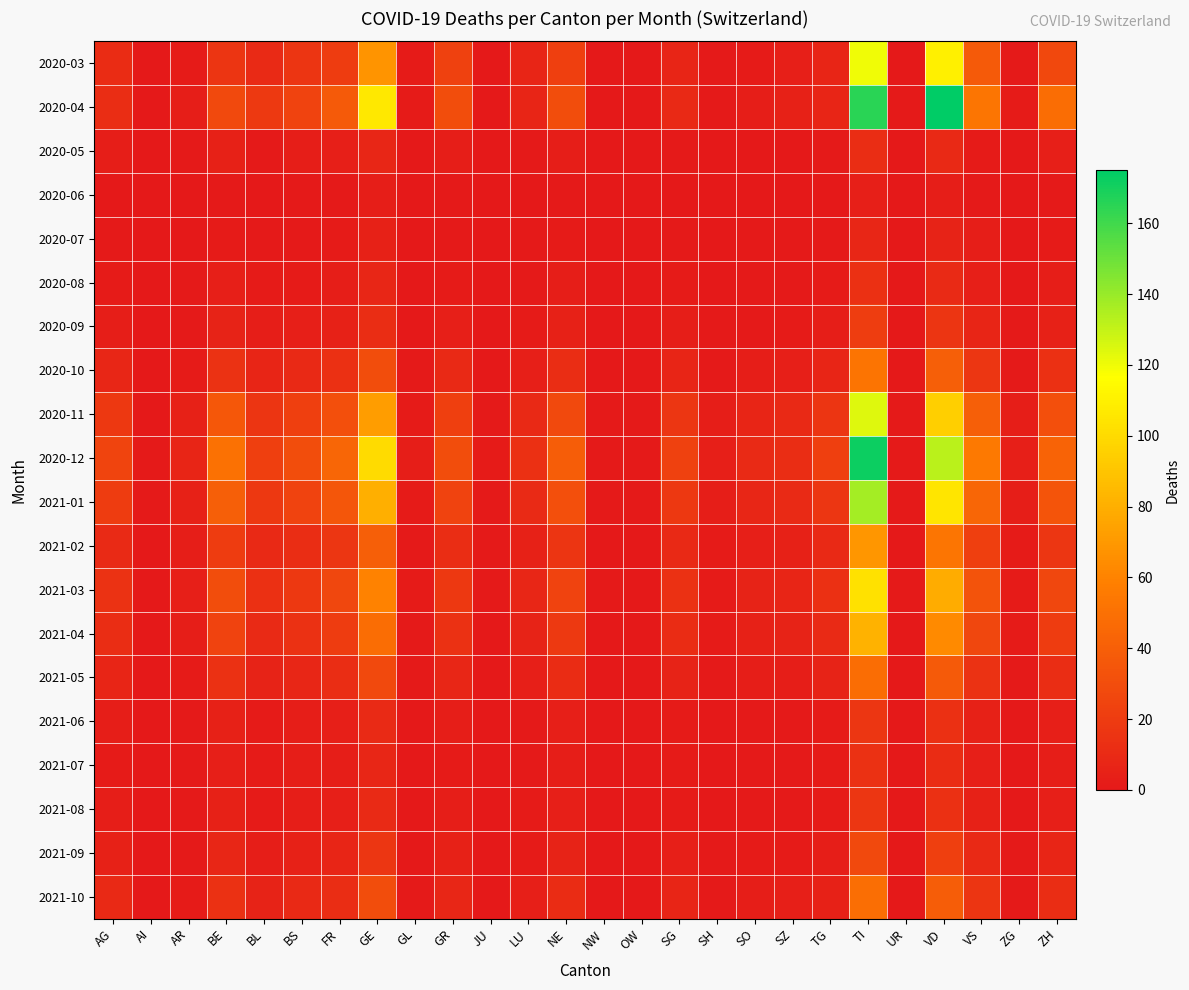

What is the total value across all series at FR?

300